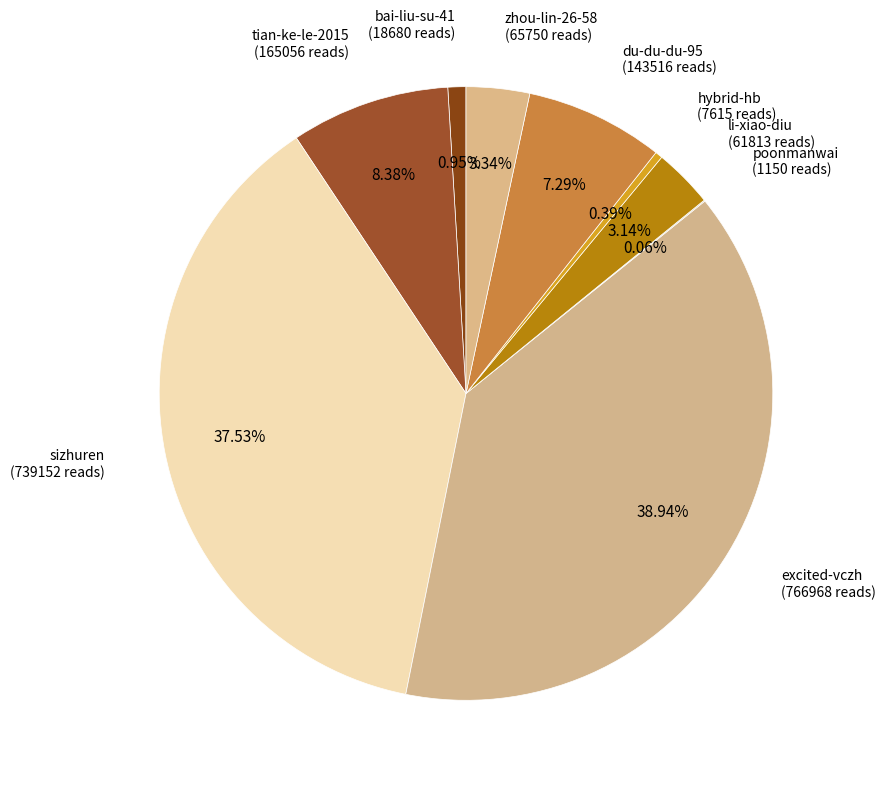

Count the number of slices in the pie.

9